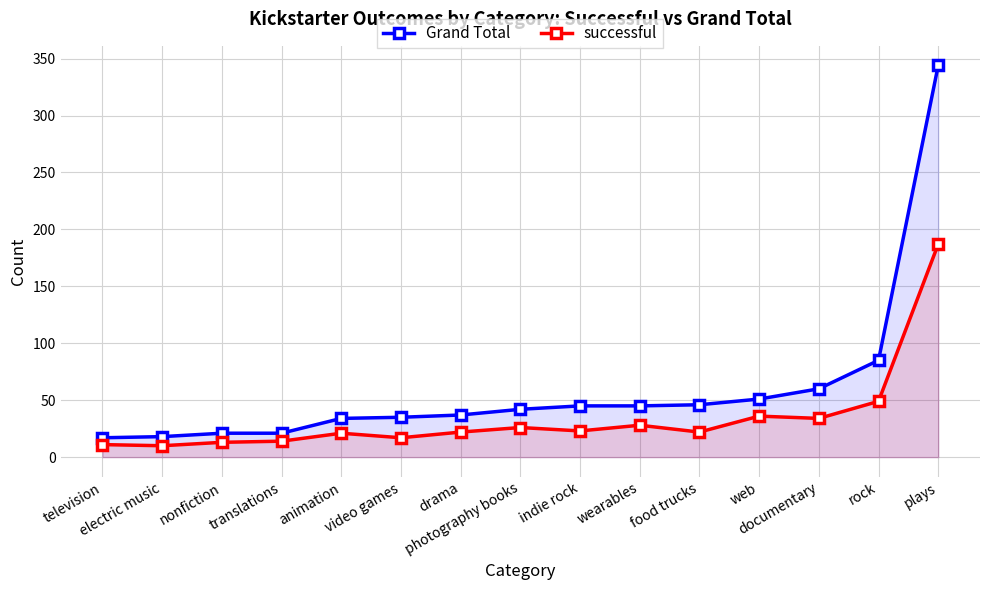

The value of successful at indie rock is 32. True or false?

False